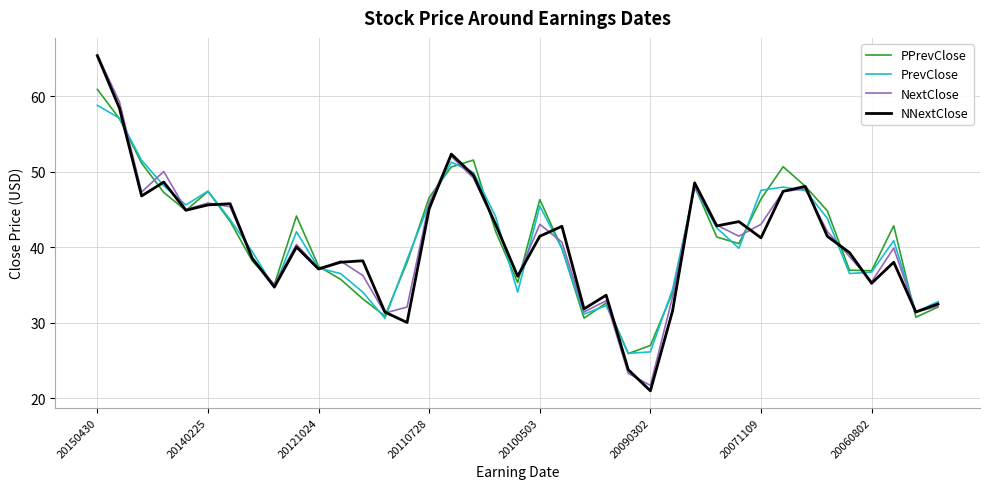

Which series has the largest range (max minus min)?

NNextClose